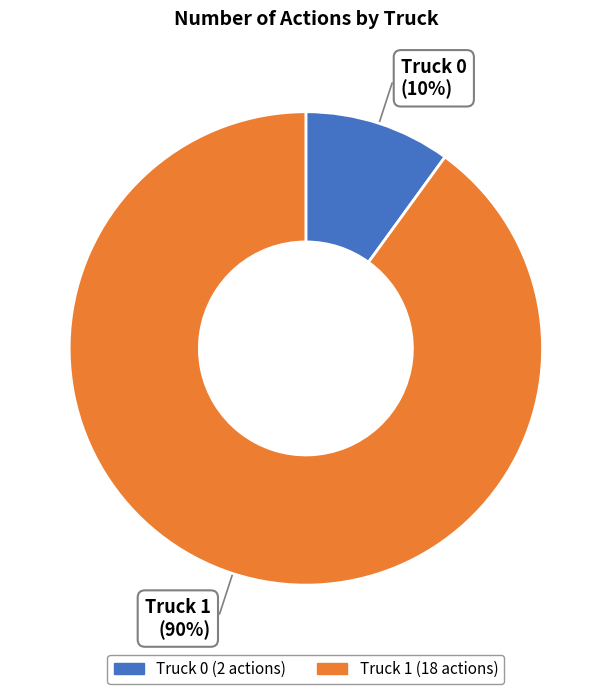

Combined, do Truck 0 and Truck 1 account for over 50%?

Yes